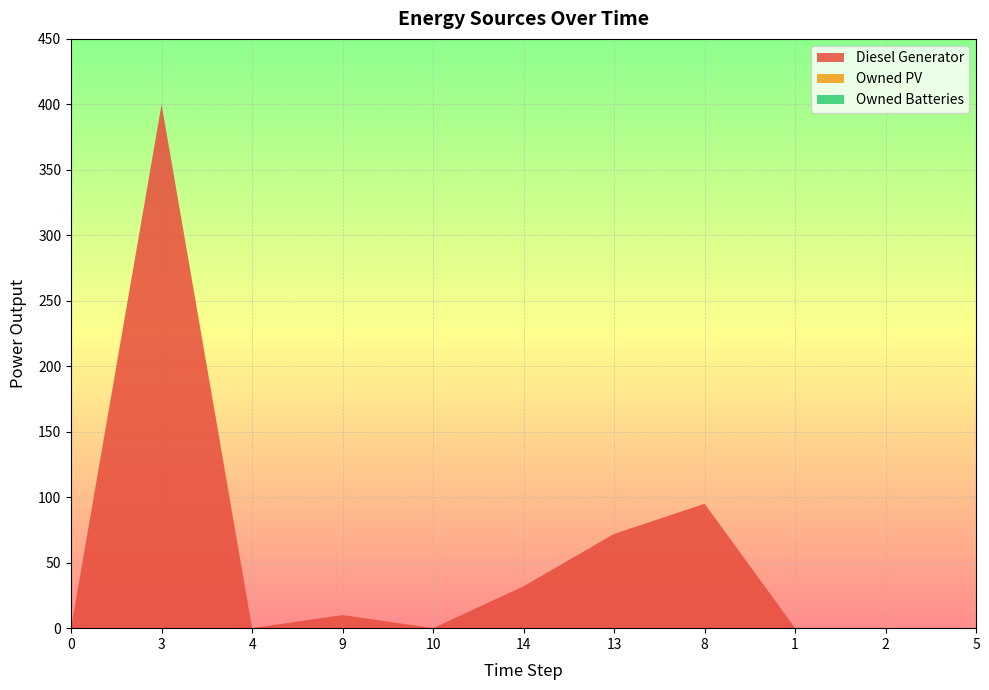

Reading left to right, transcribe all the data shown in this chart.

Diesel Generator: 0.0	400.0	0.0	10.0	0.0	32.0	72.0	95.0	0.0	0.0	0.0
Owned PV: 0.0	0.0	0.0	0.0	0.0	0.0	0.0	0.0	0.0	0.0	0.0
Owned Batteries: 0.0	0.0	0.0	0.0	0.0	0.0	0.0	0.0	0.0	0.0	0.0